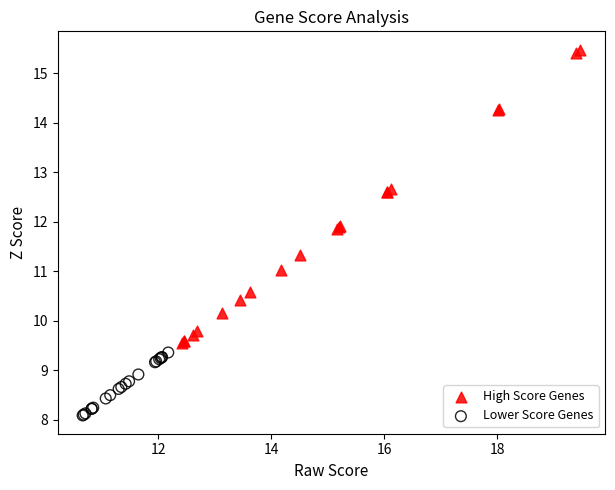

Which series has the widest spread of Y values?

High Score Genes